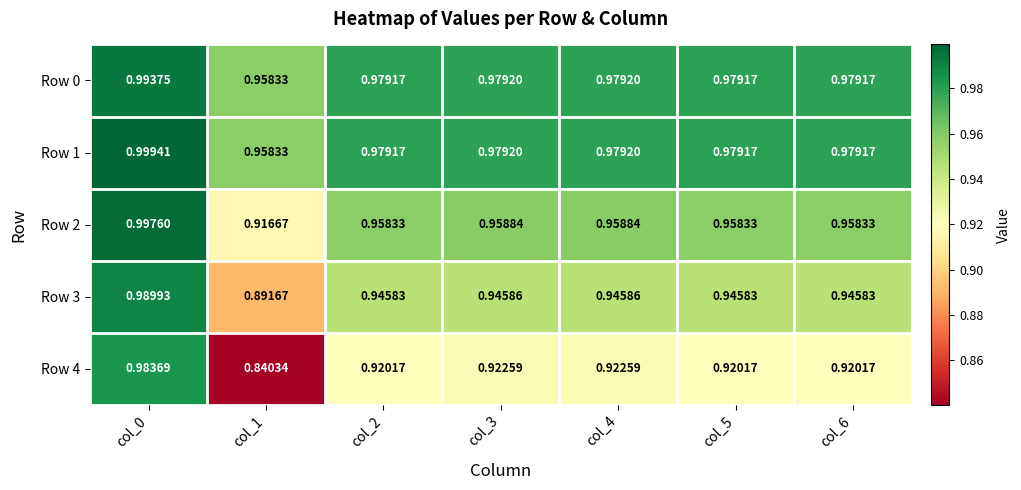

Is the value of Row 4 at col_0 greater than the value of Row 3 at col_5?

Yes